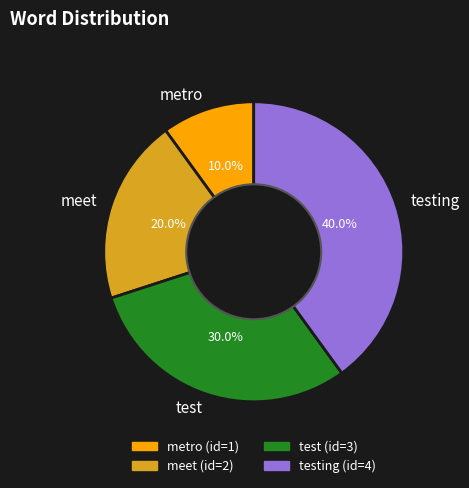

Which category has the biggest portion of the pie?

testing